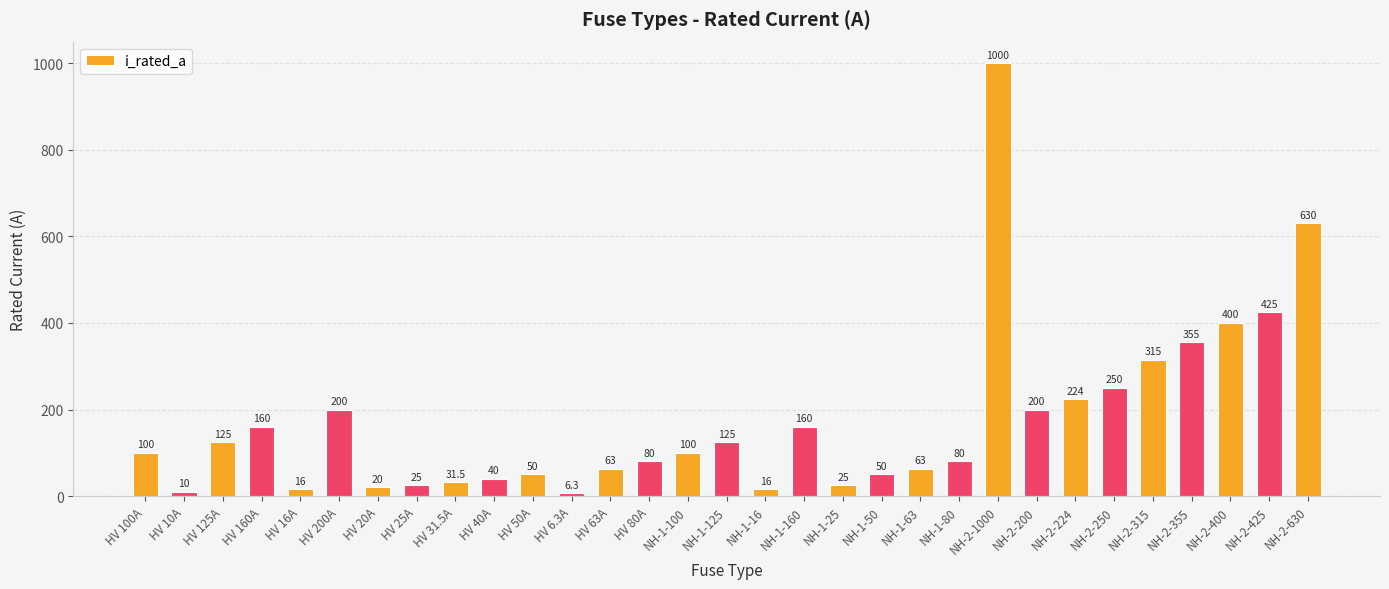

At which label is the value closest to 503?

NH-2-425